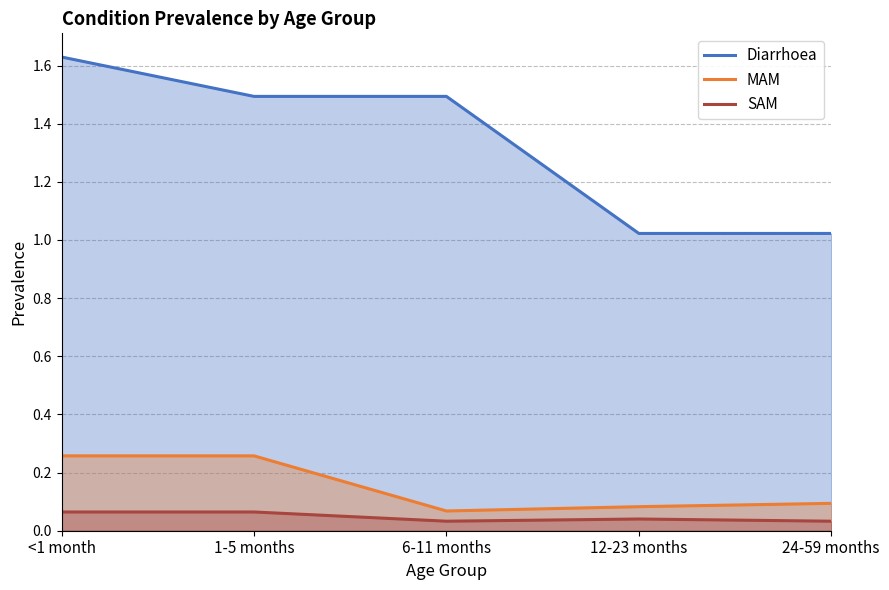

What are all the series names shown in the legend?

Diarrhoea, MAM, SAM